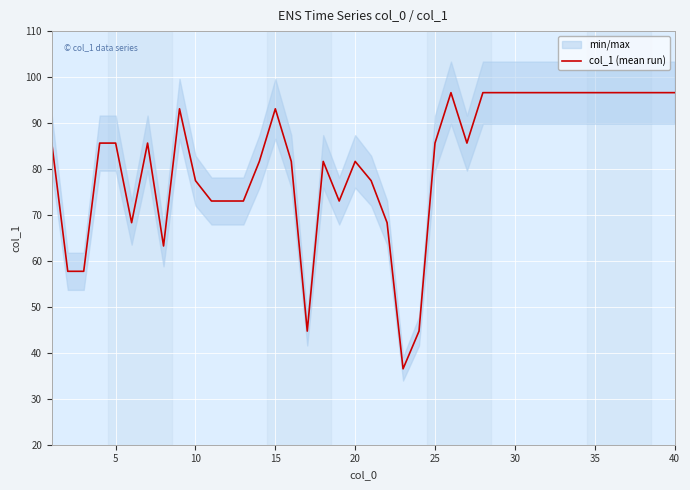

True or false: there are more than 0 points higher than both neighbors.

True